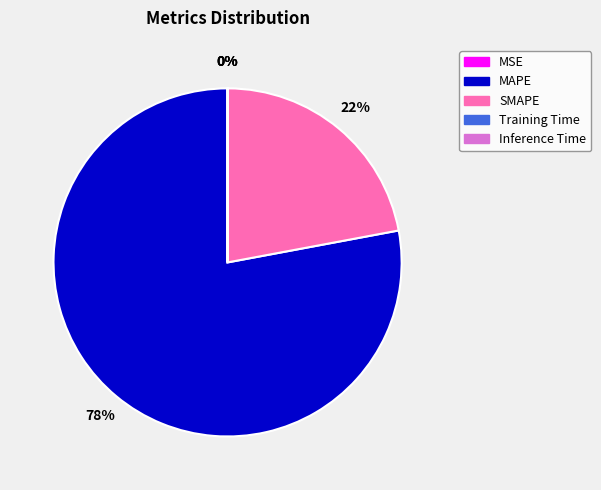

Combined, do SMAPE and MAPE account for over 50%?

Yes